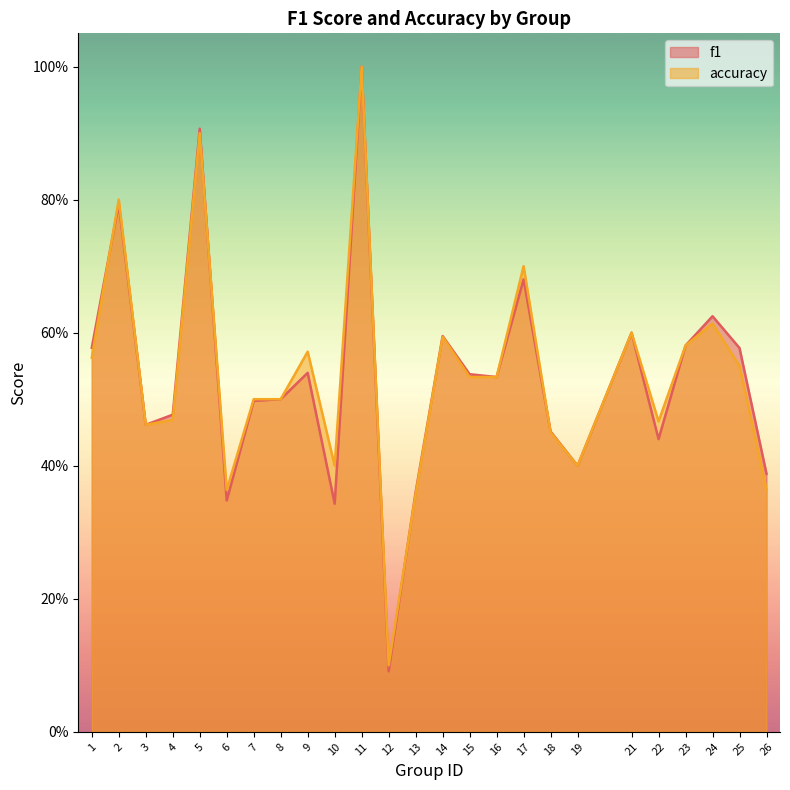

Count the number of data series in this chart.

2